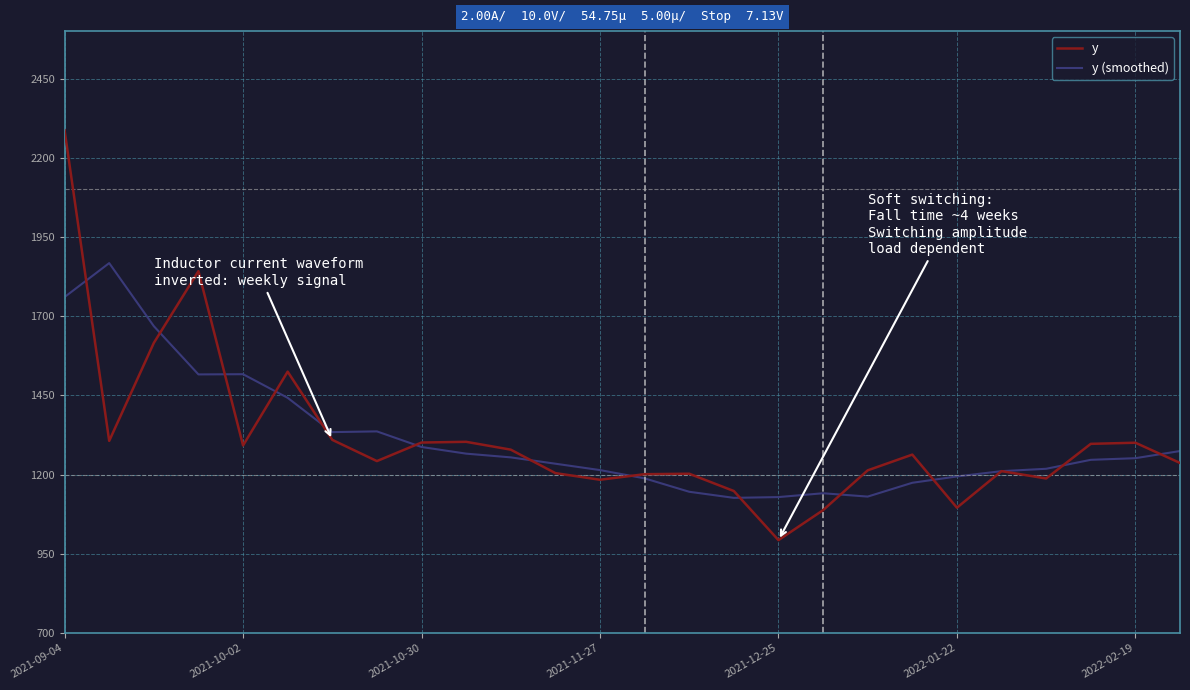

What is the maximum value shown in the chart?

2286.9